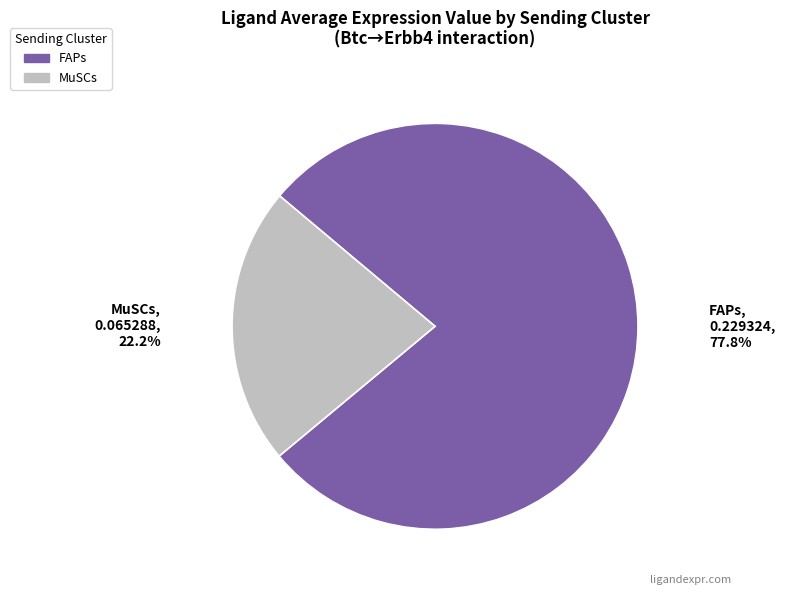

Is the sum of FAPs and MuSCs greater than half?

Yes